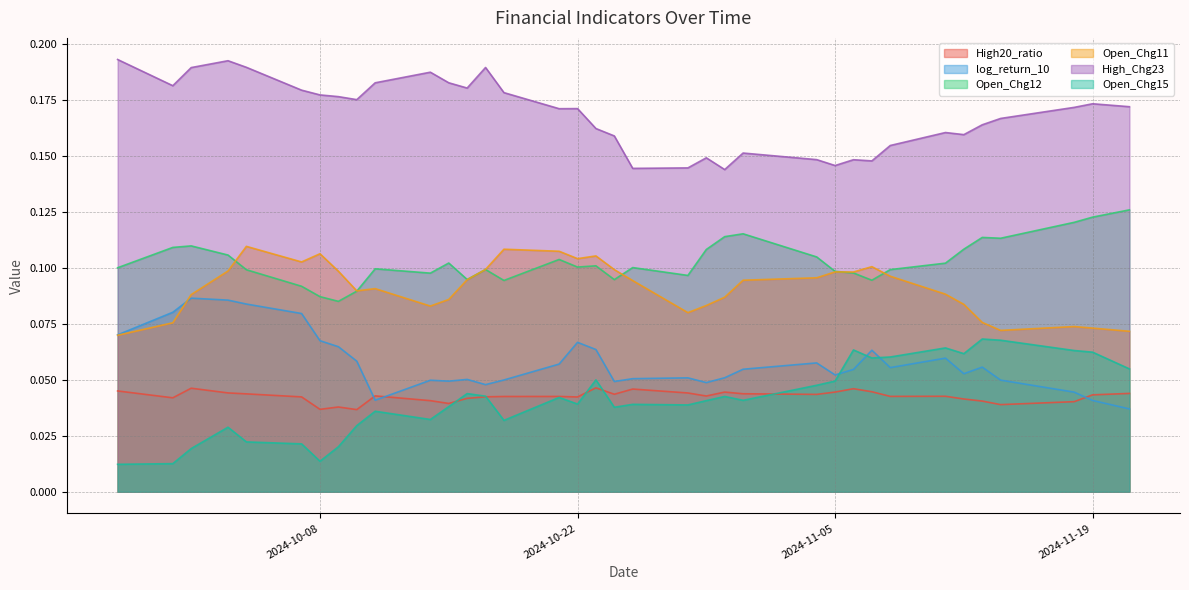

True or false: High20_ratio and Open_Chg12 intersect in this chart.

False